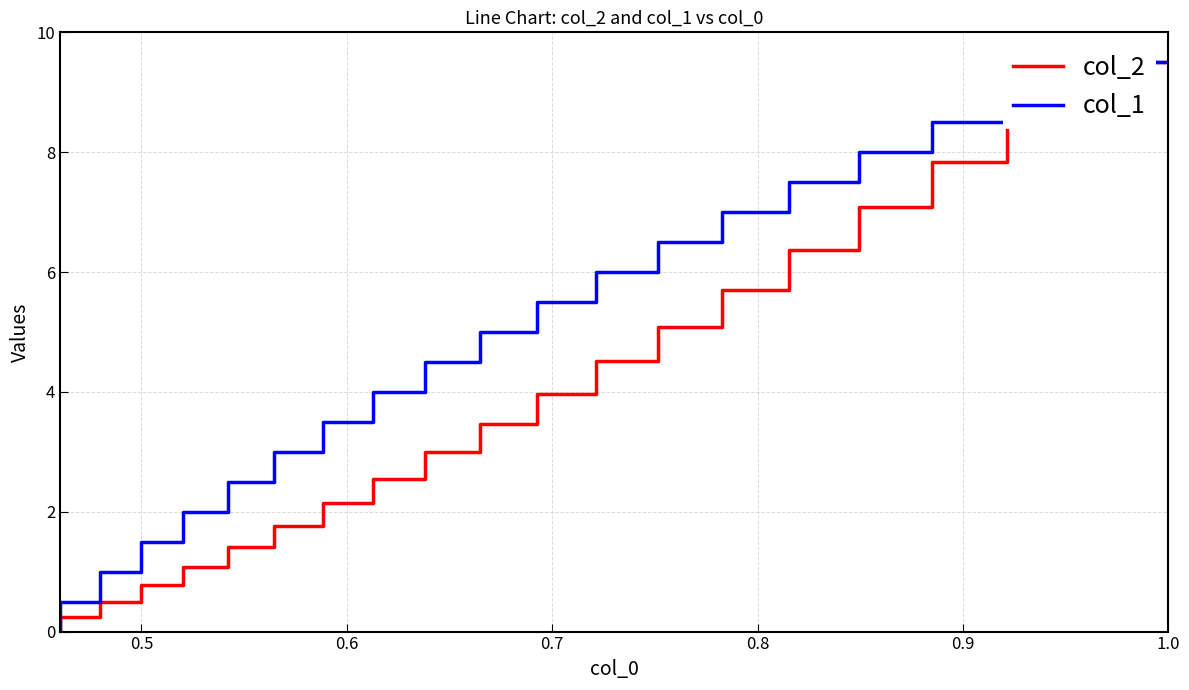

Rank the series by their average value, from lowest to highest.

col_2, col_1